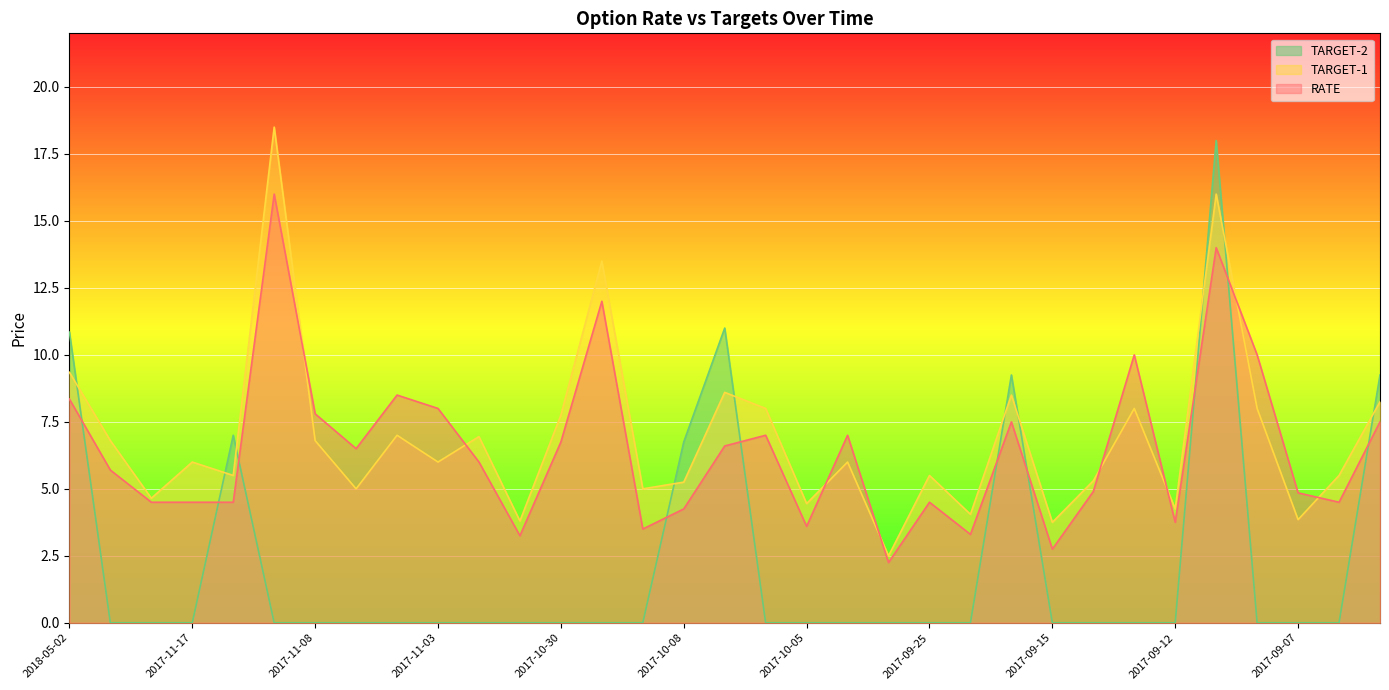

After their last crossing, which series has the higher values: TARGET-1 or RATE?

TARGET-1